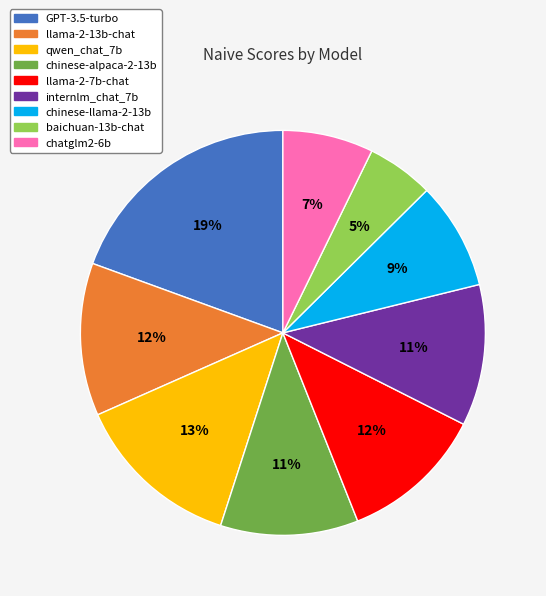

Which has a higher value, llama-2-13b-chat or baichuan-13b-chat?

llama-2-13b-chat